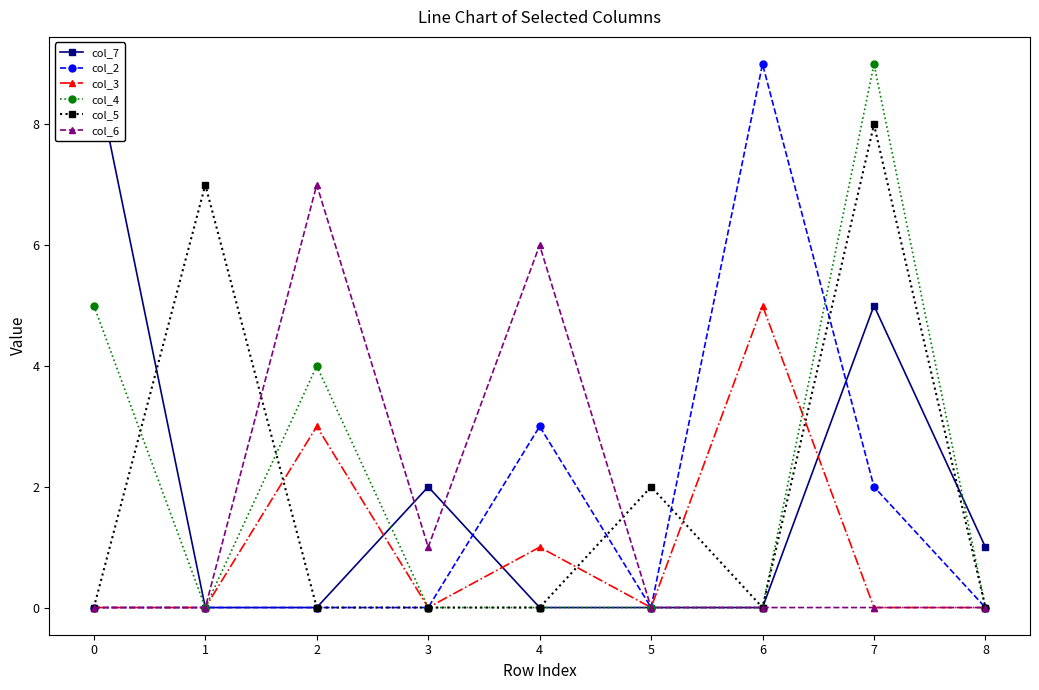

Which series changed the most between 2 and 8?

col_6